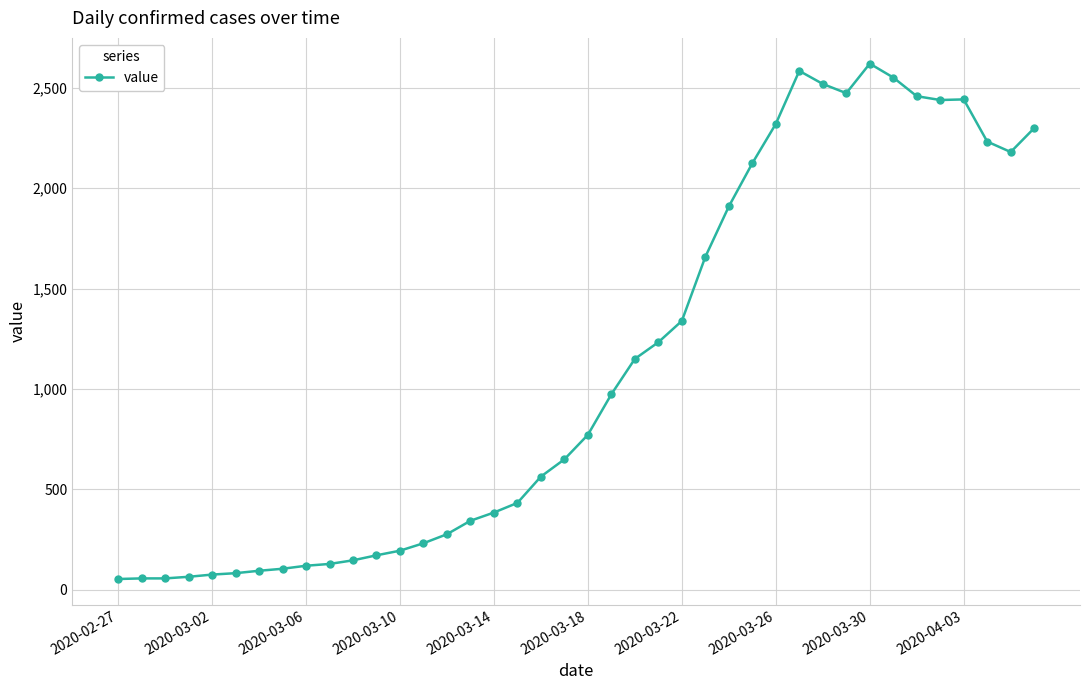

How many data points are less than 772?

20